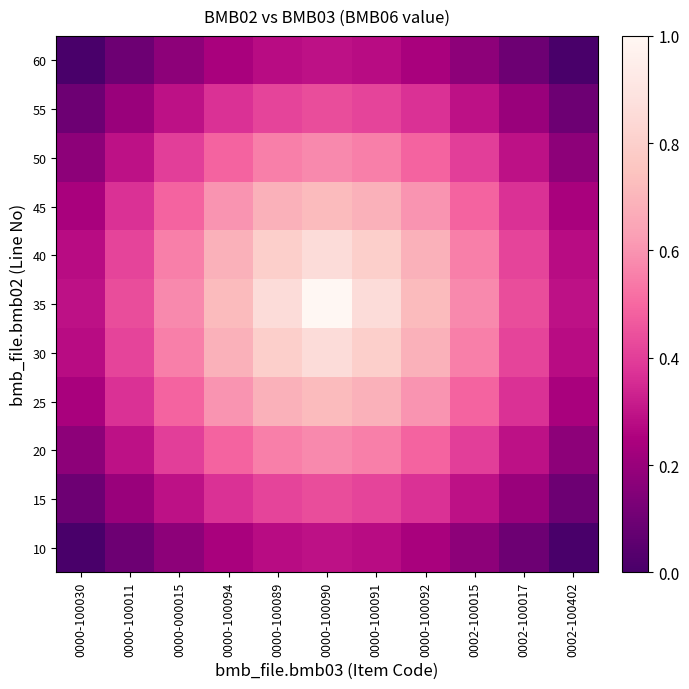

Reading left to right, extract all data points from this chart.

10: 0000-100030=0.0	0000-100011=0.1	0000-000015=0.2	0000-100094=0.2	0000-100089=0.3	0000-100090=0.3	0000-100091=0.3	0000-100092=0.2	0002-100015=0.2	0002-100017=0.1	0002-100402=0.0
15: 0000-100030=0.1	0000-100011=0.2	0000-000015=0.3	0000-100094=0.4	0000-100089=0.4	0000-100090=0.4	0000-100091=0.4	0000-100092=0.4	0002-100015=0.3	0002-100017=0.2	0002-100402=0.1
20: 0000-100030=0.2	0000-100011=0.3	0000-000015=0.4	0000-100094=0.5	0000-100089=0.6	0000-100090=0.6	0000-100091=0.6	0000-100092=0.5	0002-100015=0.4	0002-100017=0.3	0002-100402=0.2
25: 0000-100030=0.2	0000-100011=0.4	0000-000015=0.5	0000-100094=0.6	0000-100089=0.7	0000-100090=0.7	0000-100091=0.7	0000-100092=0.6	0002-100015=0.5	0002-100017=0.4	0002-100402=0.2
30: 0000-100030=0.3	0000-100011=0.4	0000-000015=0.6	0000-100094=0.7	0000-100089=0.8	0000-100090=0.9	0000-100091=0.8	0000-100092=0.7	0002-100015=0.6	0002-100017=0.4	0002-100402=0.3
35: 0000-100030=0.3	0000-100011=0.4	0000-000015=0.6	0000-100094=0.7	0000-100089=0.9	0000-100090=1.0	0000-100091=0.9	0000-100092=0.7	0002-100015=0.6	0002-100017=0.4	0002-100402=0.3
40: 0000-100030=0.3	0000-100011=0.4	0000-000015=0.6	0000-100094=0.7	0000-100089=0.8	0000-100090=0.9	0000-100091=0.8	0000-100092=0.7	0002-100015=0.6	0002-100017=0.4	0002-100402=0.3
45: 0000-100030=0.2	0000-100011=0.4	0000-000015=0.5	0000-100094=0.6	0000-100089=0.7	0000-100090=0.7	0000-100091=0.7	0000-100092=0.6	0002-100015=0.5	0002-100017=0.4	0002-100402=0.2
50: 0000-100030=0.2	0000-100011=0.3	0000-000015=0.4	0000-100094=0.5	0000-100089=0.6	0000-100090=0.6	0000-100091=0.6	0000-100092=0.5	0002-100015=0.4	0002-100017=0.3	0002-100402=0.2
55: 0000-100030=0.1	0000-100011=0.2	0000-000015=0.3	0000-100094=0.4	0000-100089=0.4	0000-100090=0.4	0000-100091=0.4	0000-100092=0.4	0002-100015=0.3	0002-100017=0.2	0002-100402=0.1
60: 0000-100030=0.0	0000-100011=0.1	0000-000015=0.2	0000-100094=0.2	0000-100089=0.3	0000-100090=0.3	0000-100091=0.3	0000-100092=0.2	0002-100015=0.2	0002-100017=0.1	0002-100402=0.0